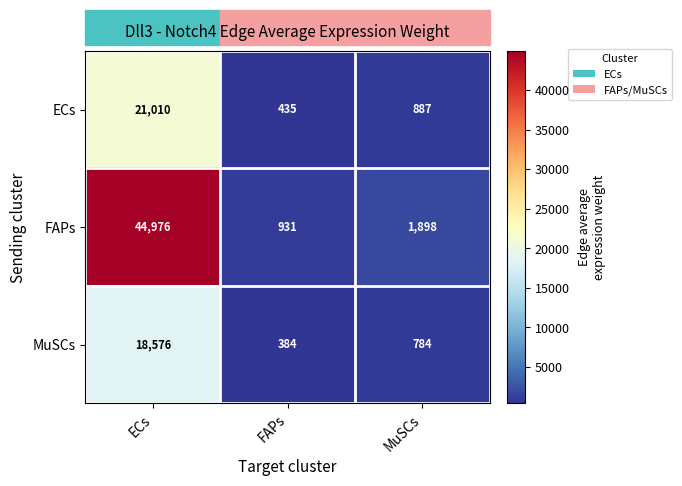

At which category is the sum across all series the highest?

ECs